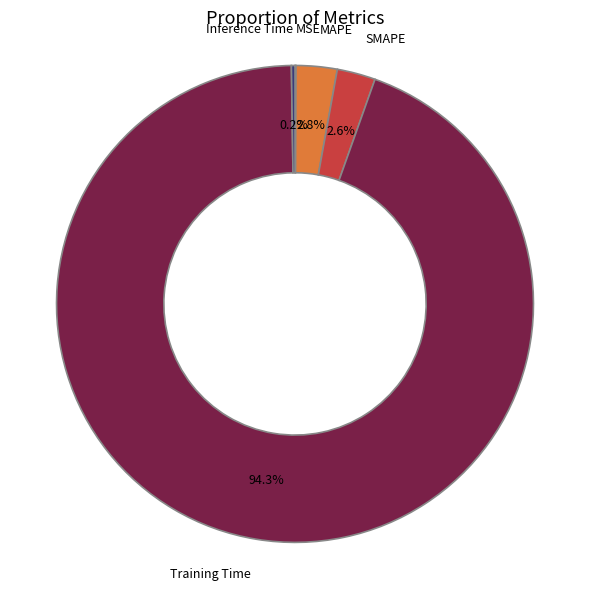

To the nearest percent, what is the average slice percentage?

20%